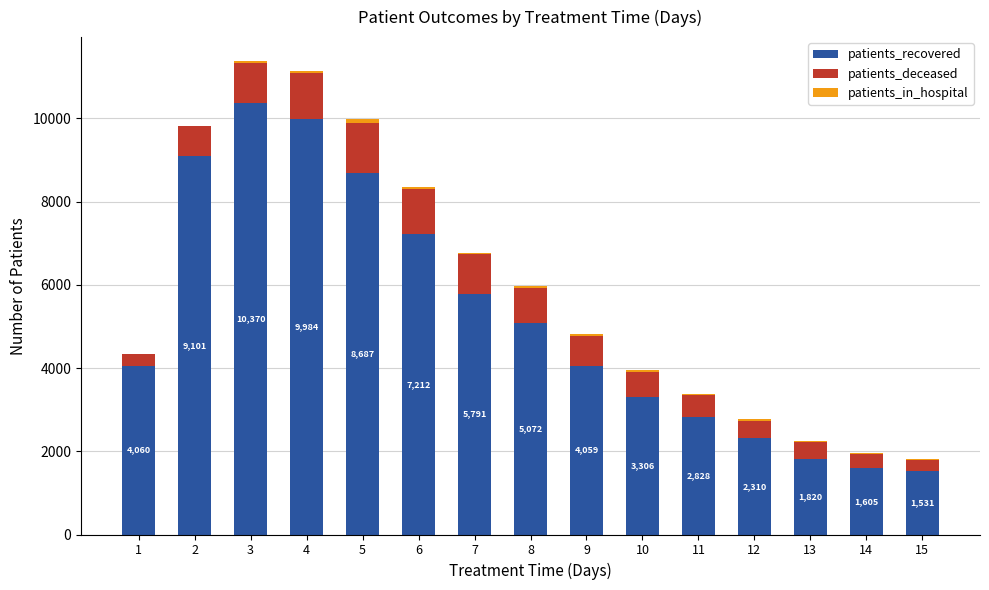

Which series changed the most between 6 and 11?

patients_recovered